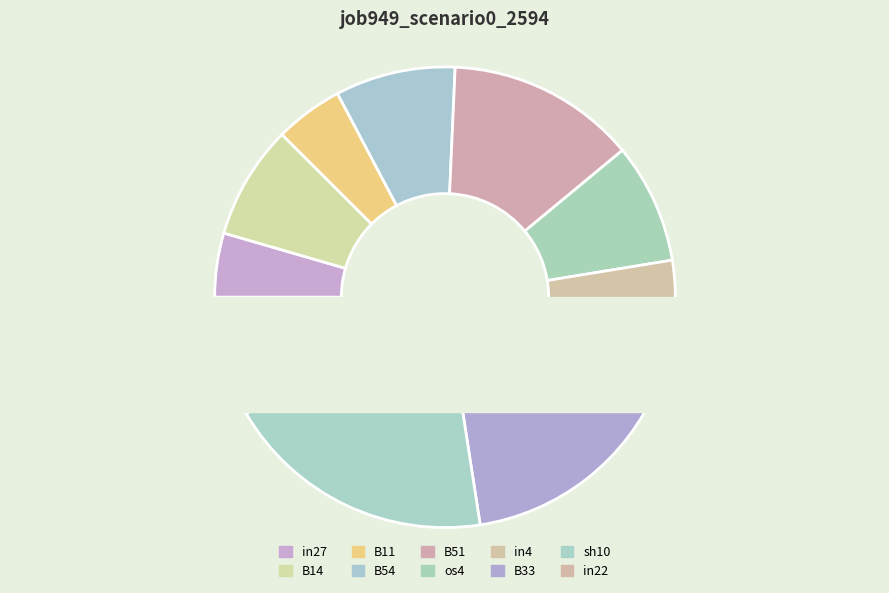

Does in4 account for over 50% of the chart?

No